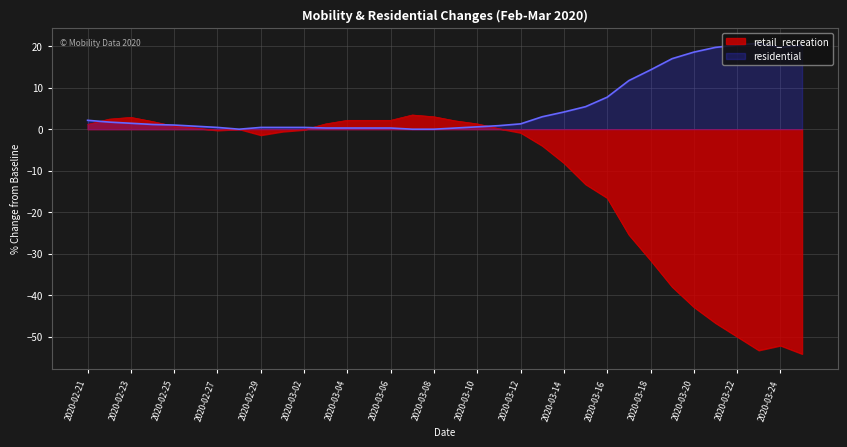

How many lines are shown in the chart?

2